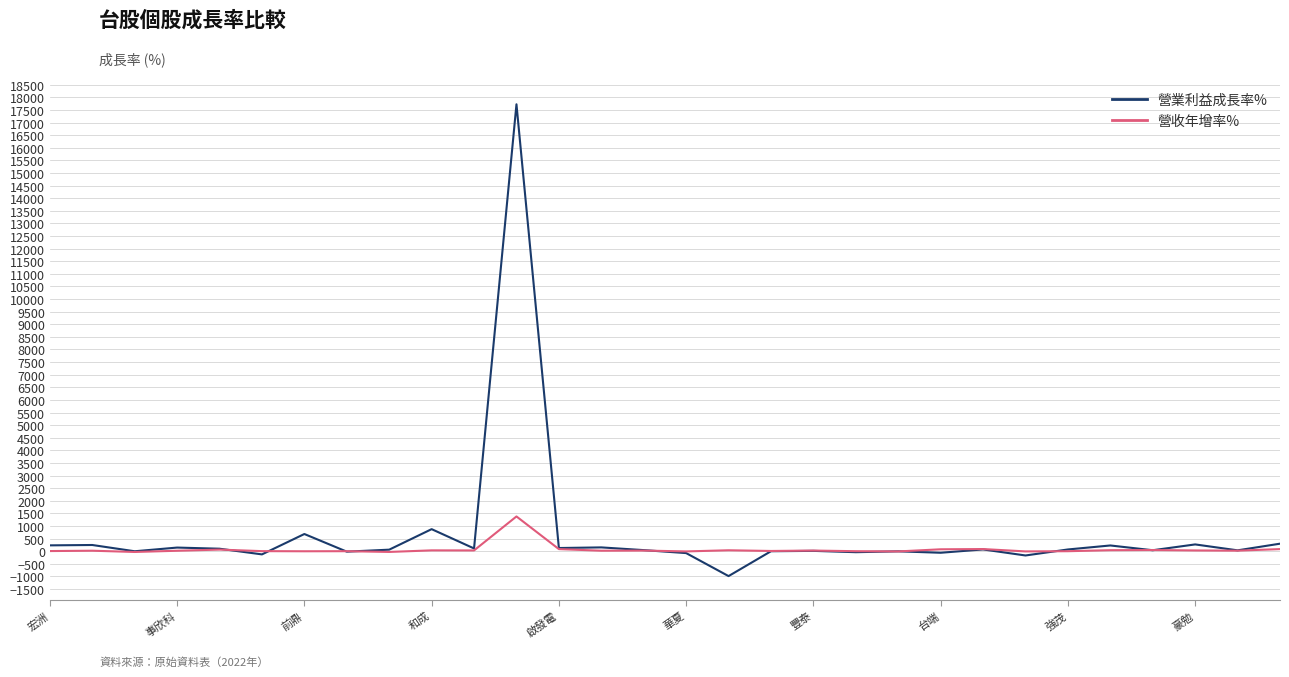

Which series has the widest spread of values?

營業利益成長率%